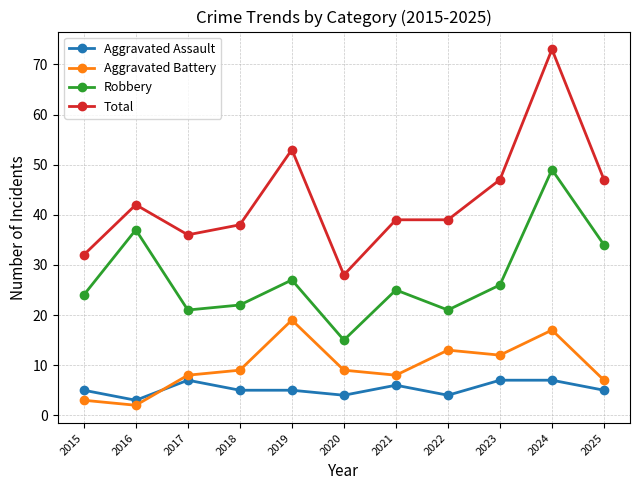

What is the spread (max minus min) of values at 2017?

29